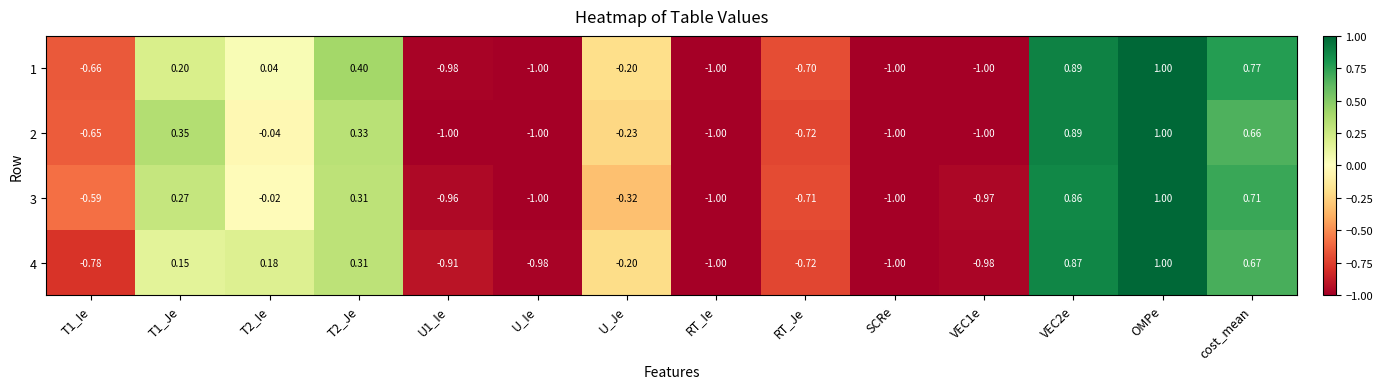

Between U_Ie and SCRe, which series saw the biggest shift?

4